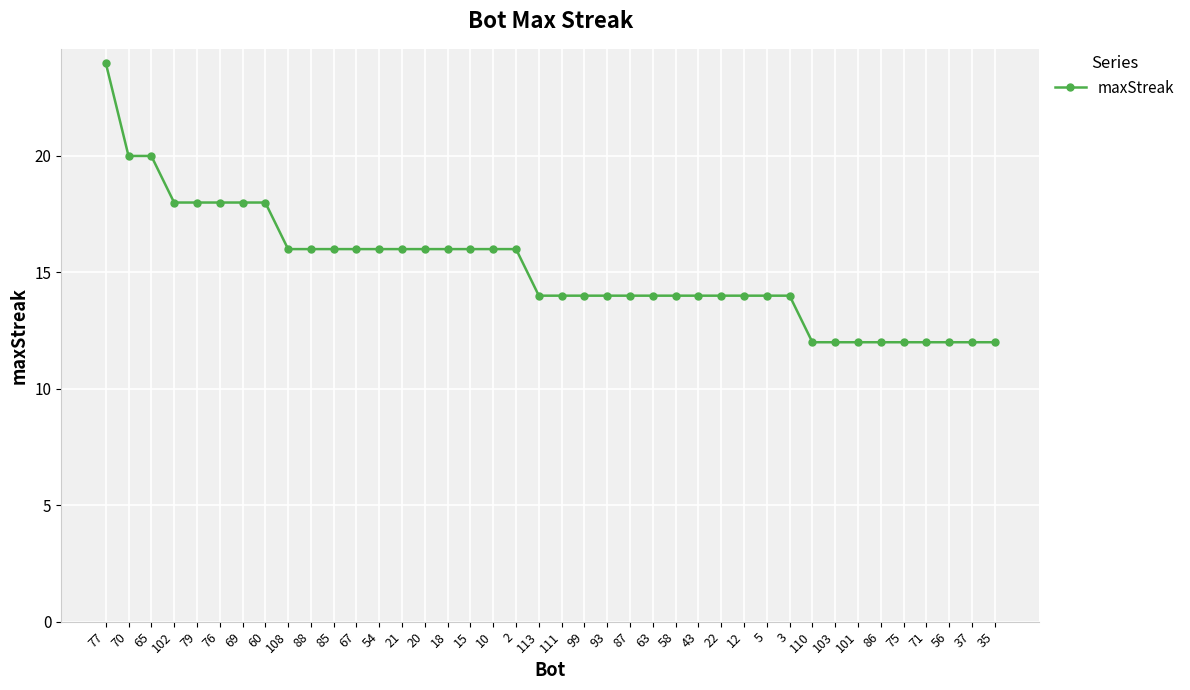

What is the label of the 13th point from the left?

54